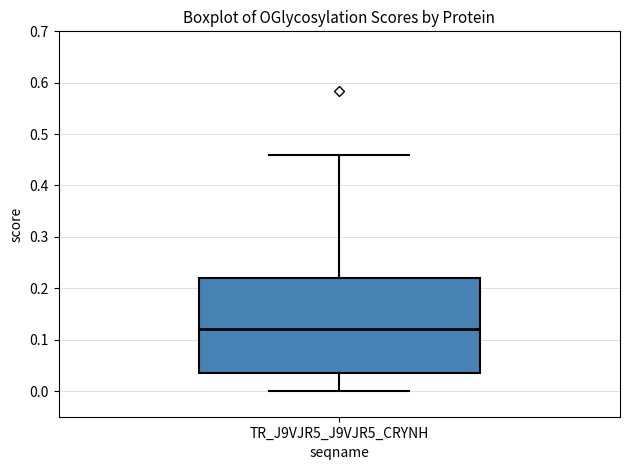

Transcribe this box plot: give where the median line is, the range the box spans, and where the two whiskers end, as read against the y-axis. The values are not printed on the chart, so give them approximately, as read against the axis.

median 0.12, box 0.04 to 0.22, whiskers 0.00 to 0.46